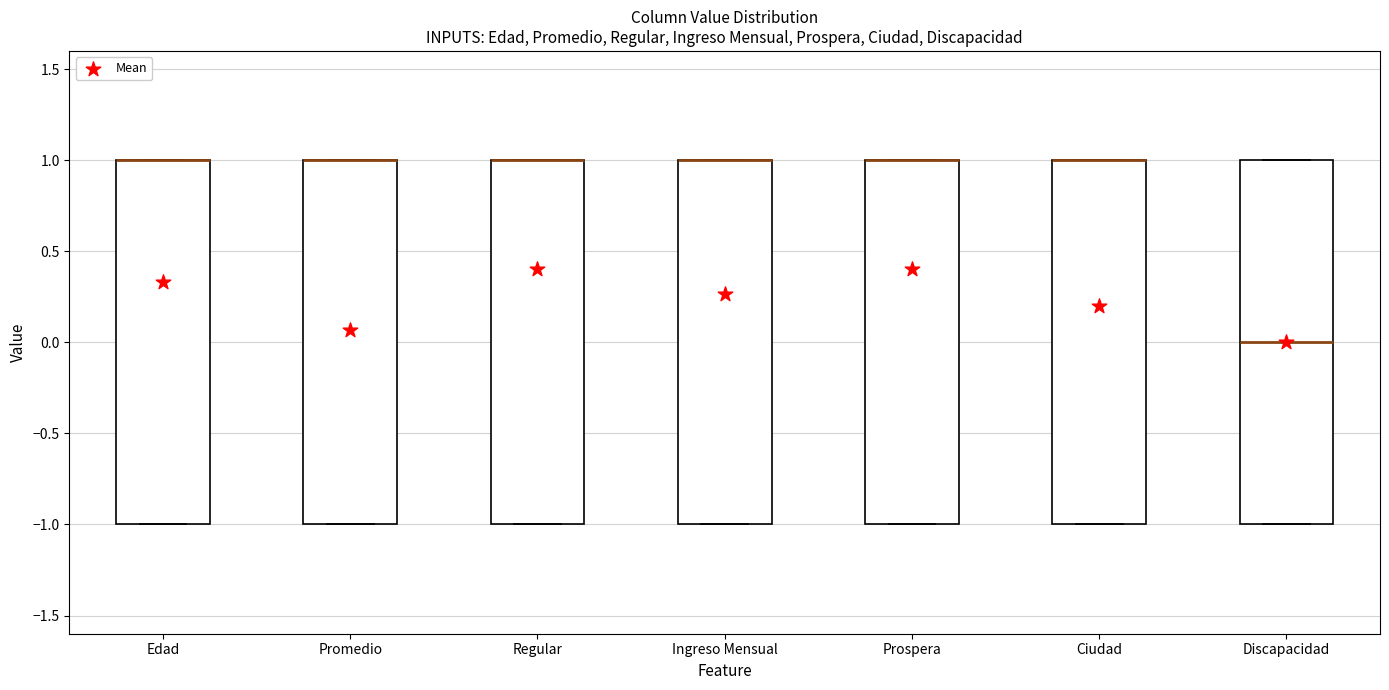

Where is the upper edge of the box for Regular on the y-axis? The values are not printed on the chart, so give them approximately, as read against the axis.

1